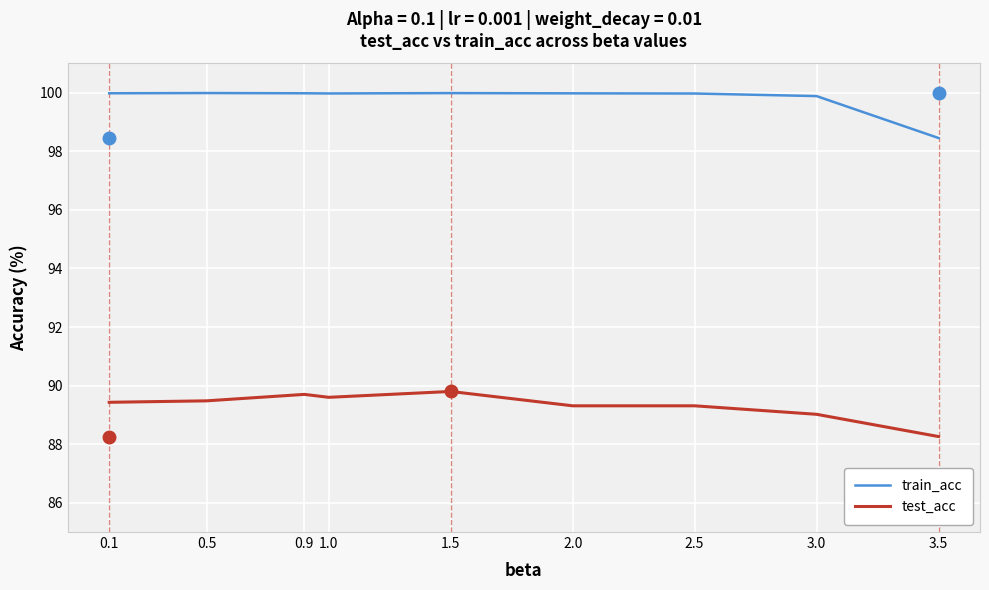

What value does the test_acc series have at 1.5?

89.8